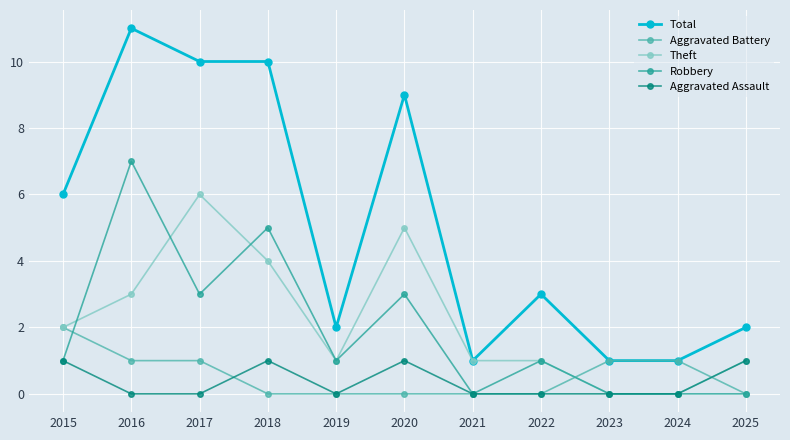

In Aggravated Assault, how many points are higher than both neighbors (excluding endpoints)?

2